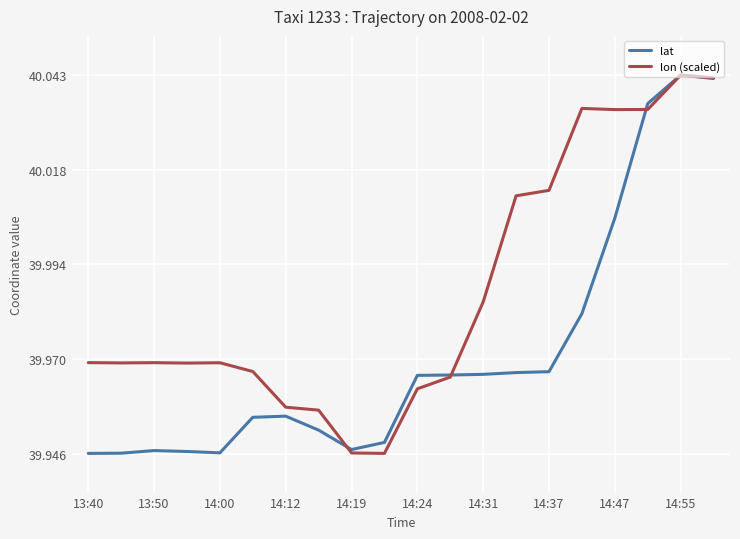

What is the difference between the maximum and minimum values in the lon (scaled) series?

0.1